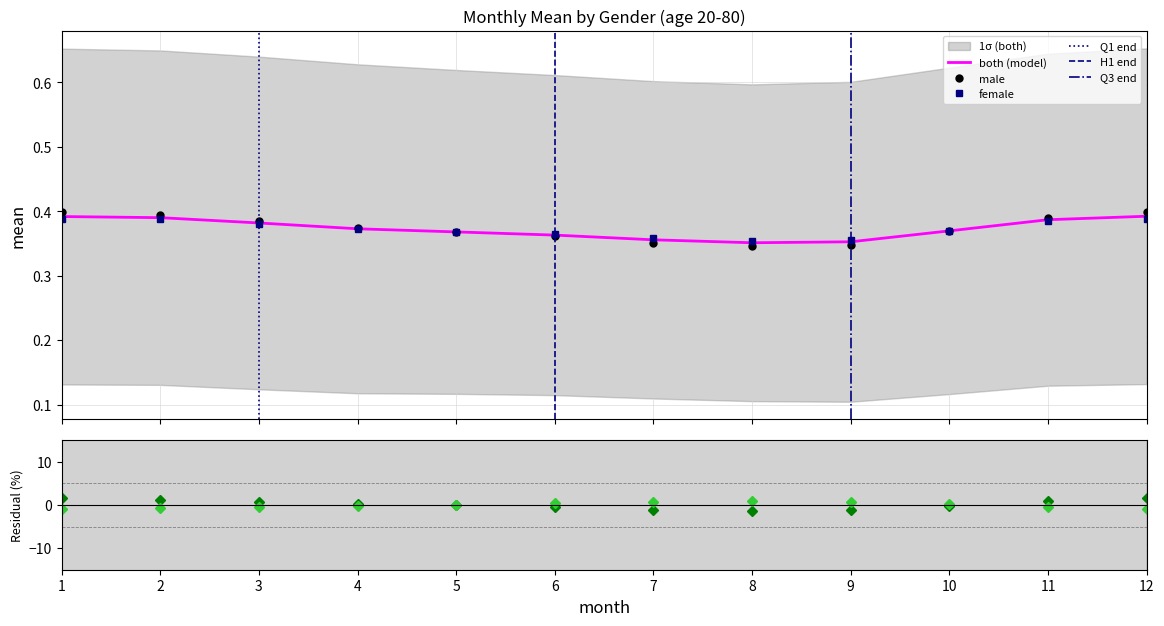

Which series changed the most between 5 and 9?

male_std